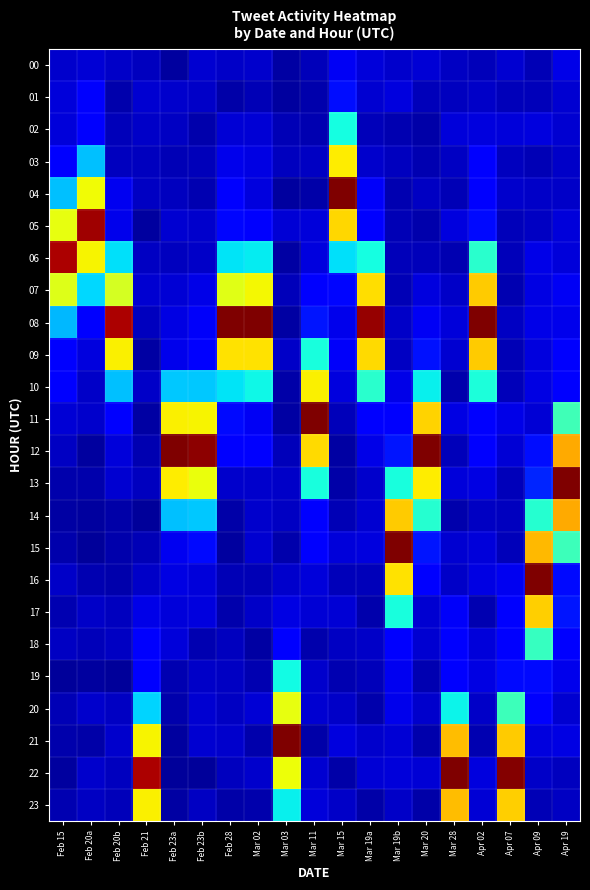

What is the greatest value displayed?

1.0